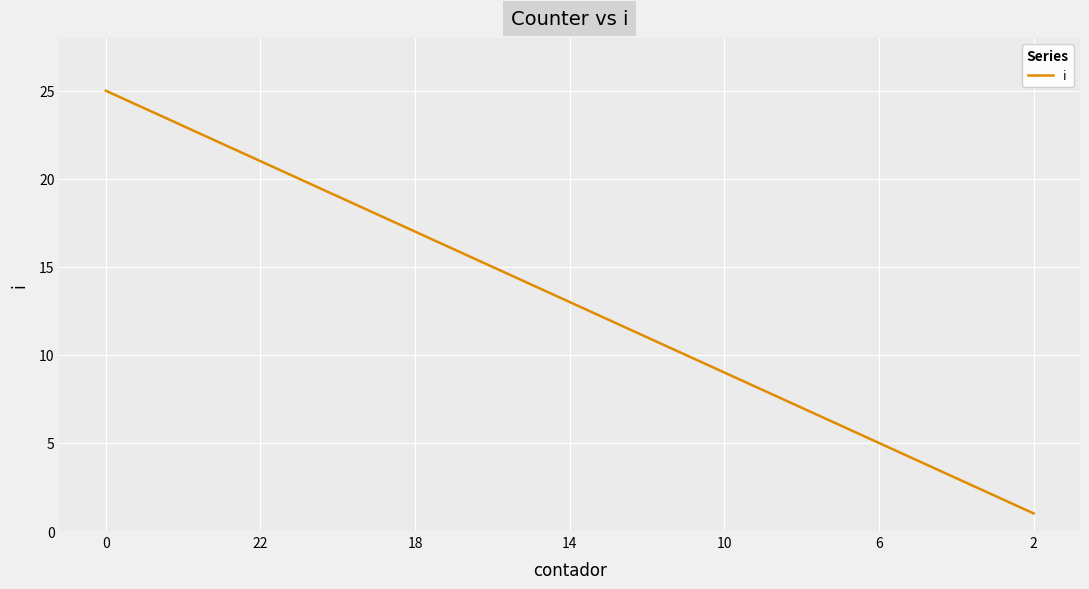

What is the difference between the maximum and minimum values?

24